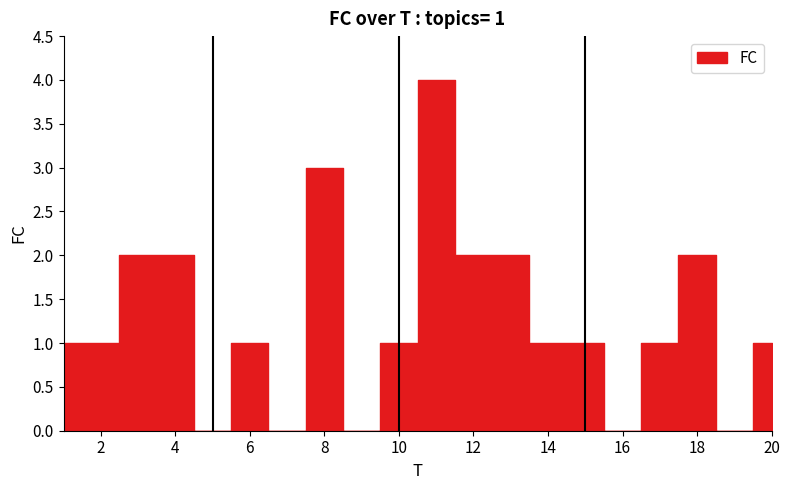

List the labels in order of value, largest first.

11, 8, 3, 4, 12, 13, 18, 1, 2, 6, 10, 14, 15, 17, 20, 5, 7, 9, 16, 19